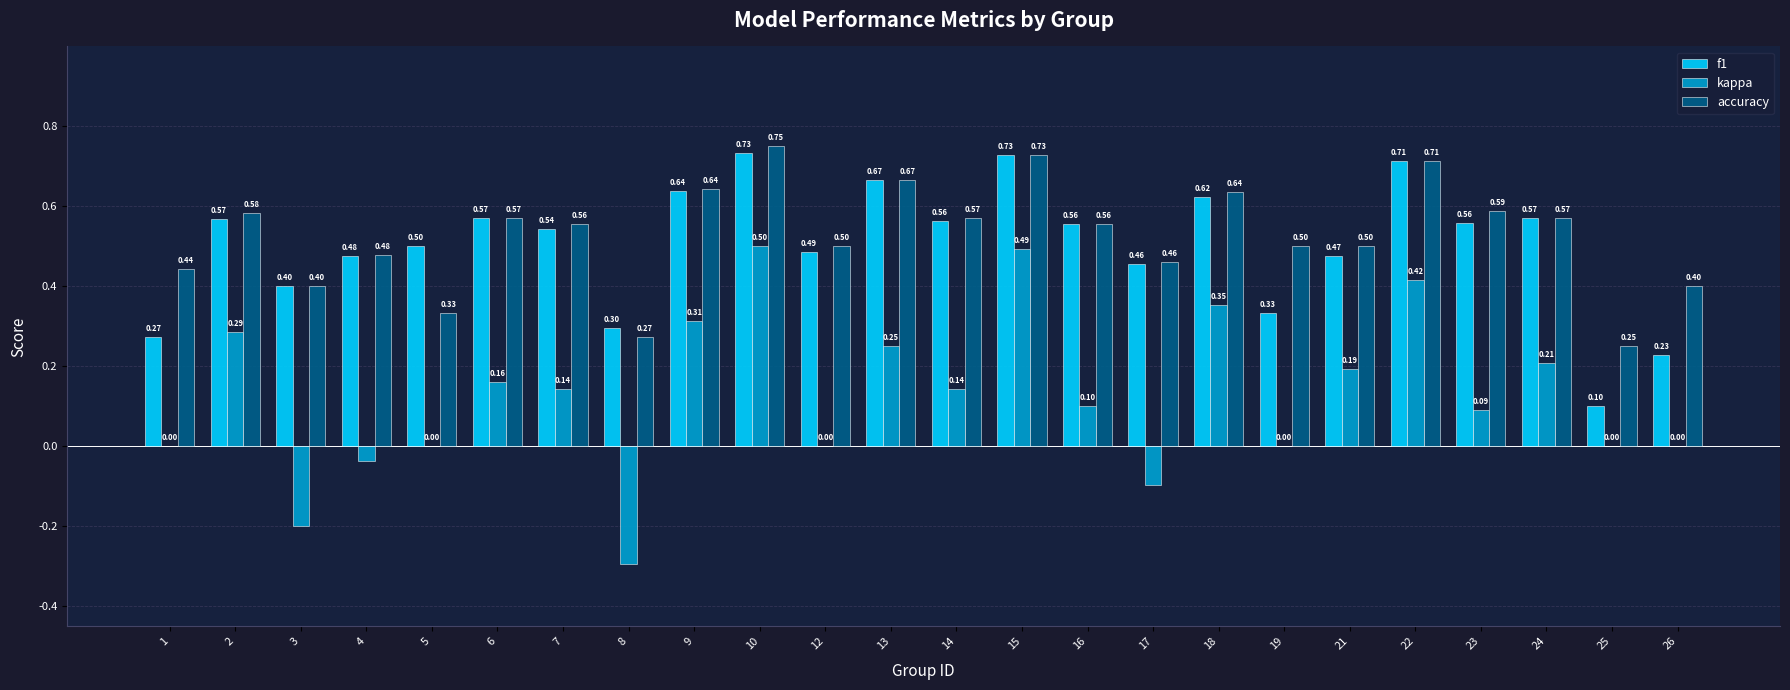

What are all the series names shown in the legend?

f1, kappa, accuracy